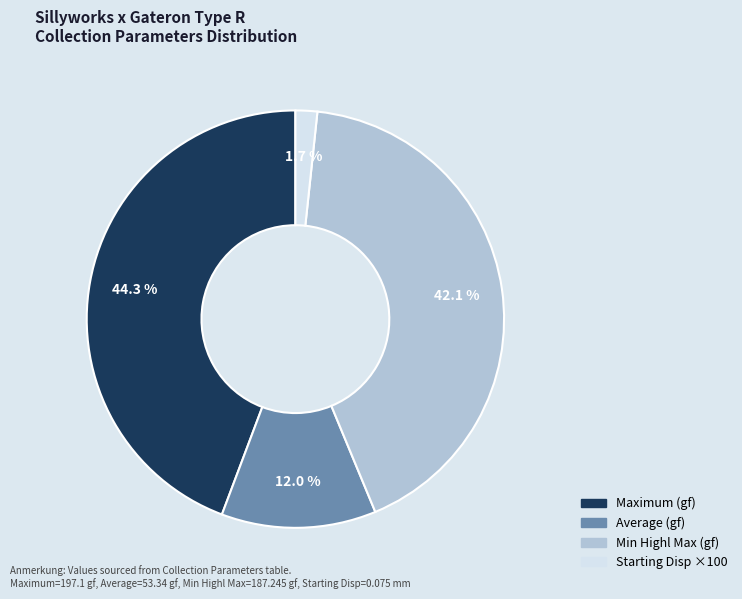

How many segments does this pie chart have?

4